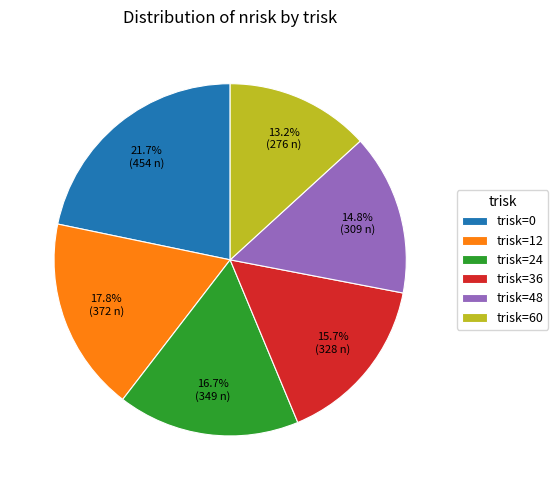

Between trisk=24 and trisk=36, which is larger?

trisk=24